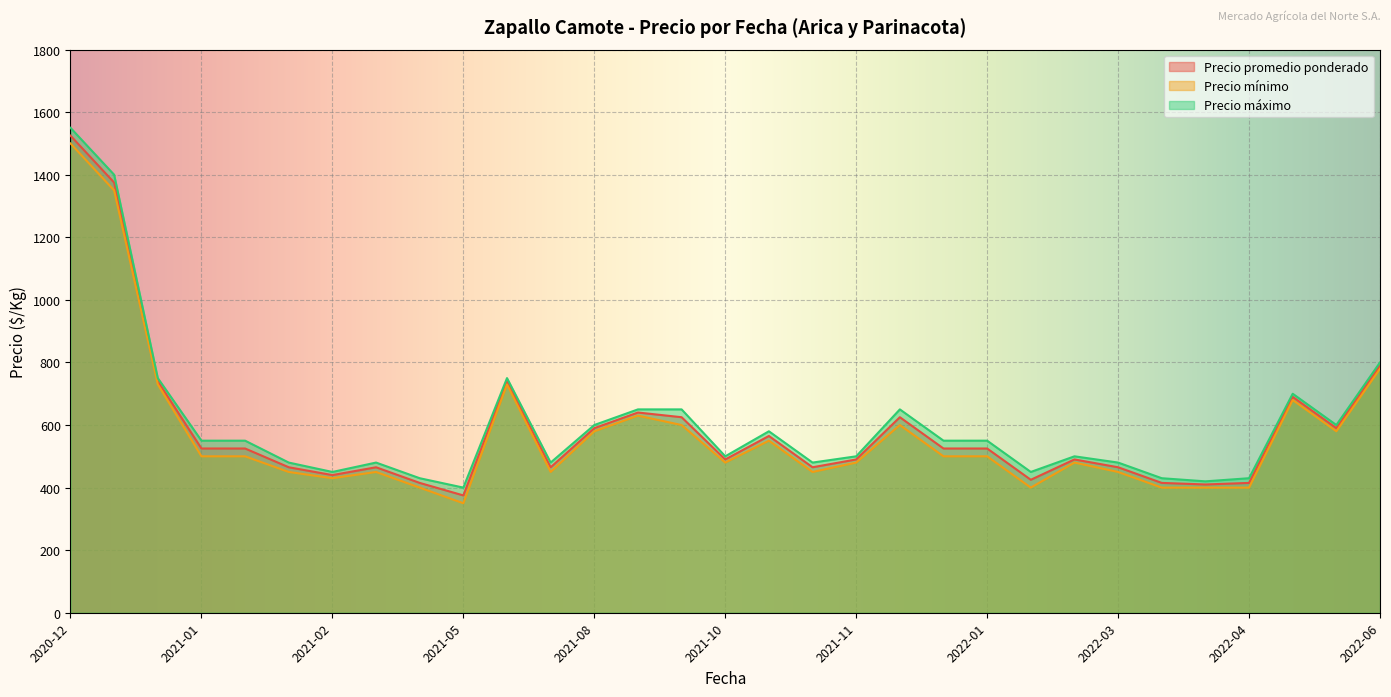

What value does the Precio promedio ponderado series have at 2022-05-04?

690